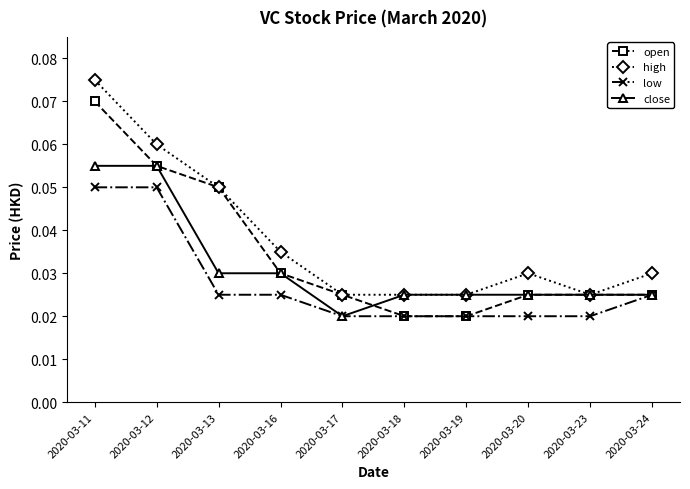

Rank the series by their average value, from highest to lowest.

high, open, close, low